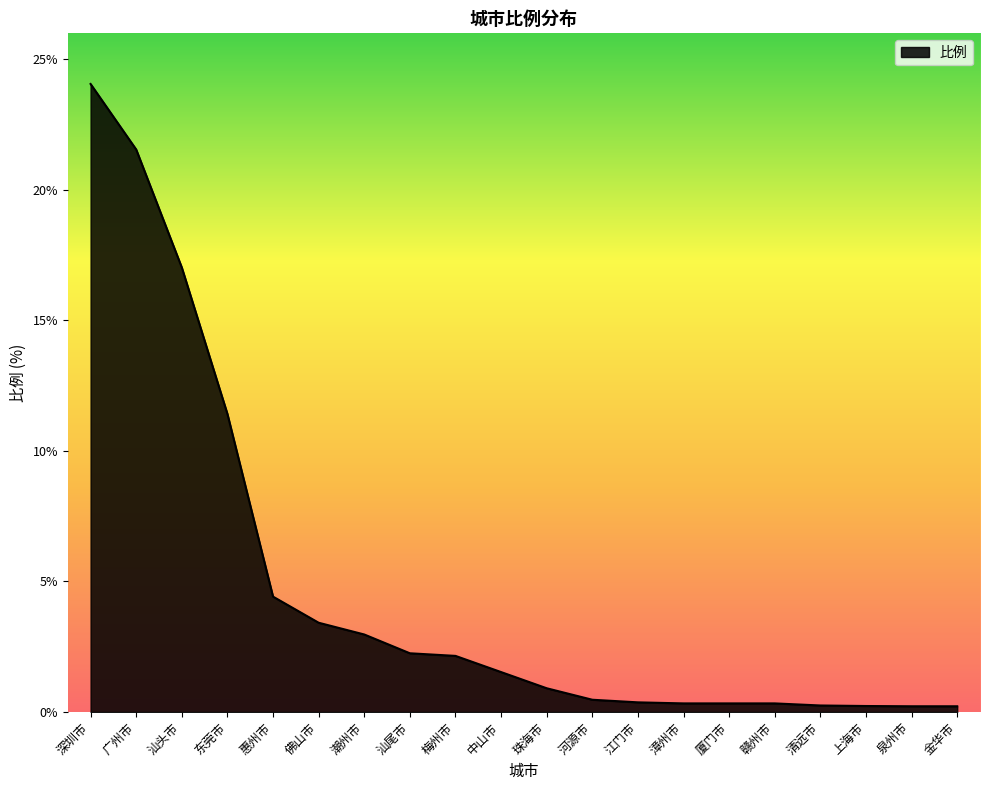

True or false: the data shows 0.8 at 汕尾市.

False